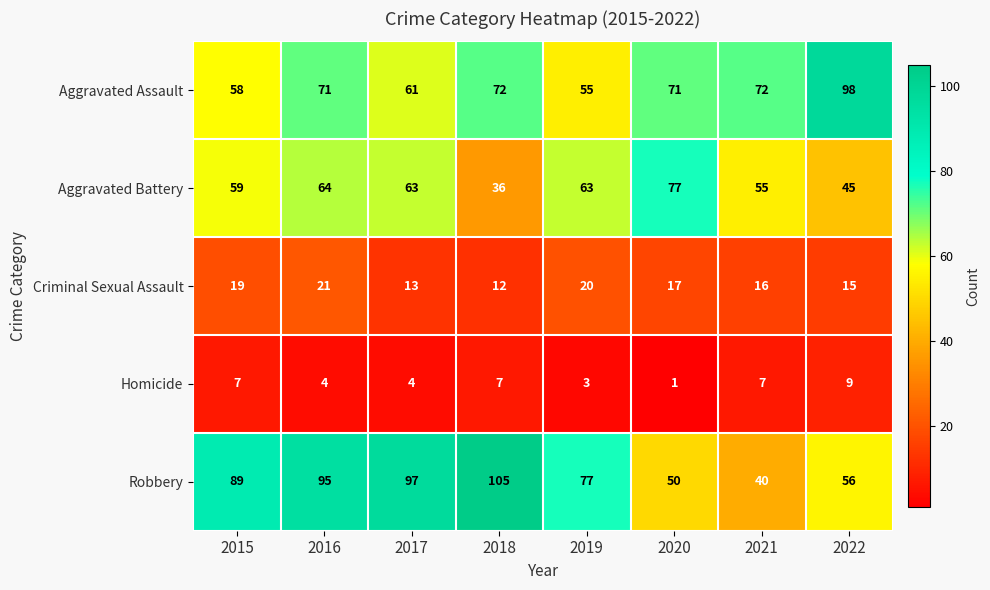

At which label does Aggravated Battery reach its peak?

2020